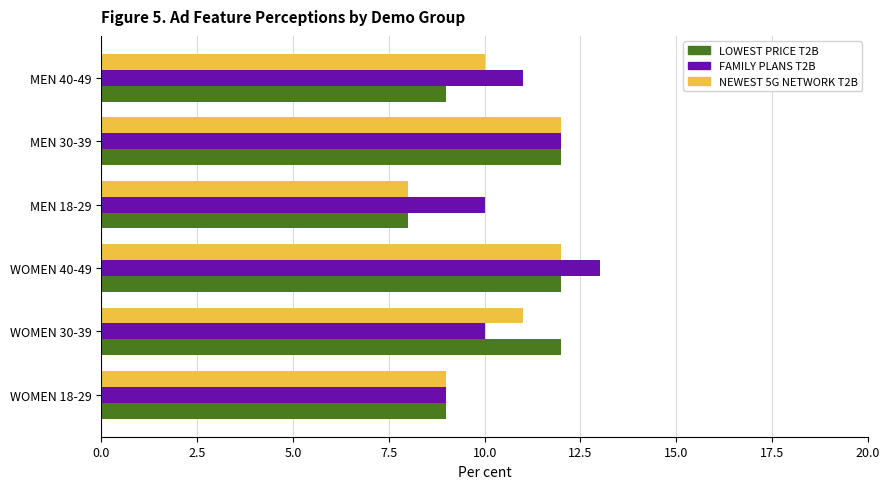

Which category has the highest value in the FAMILY PLANS T2B series?

WOMEN 40-49